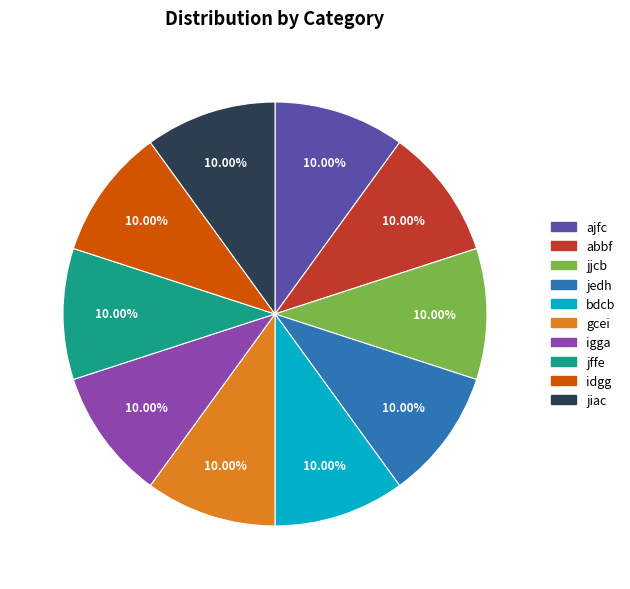

Does igga account for over 50% of the chart?

No